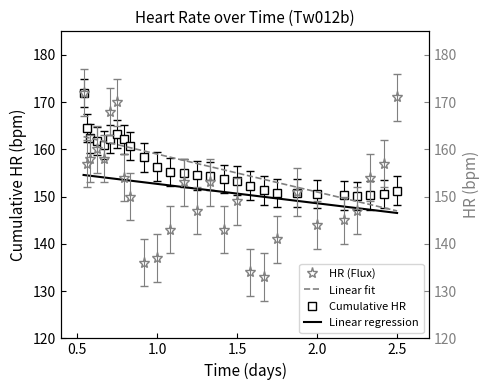

What is the average value of the HR (Flux) series?

151.3